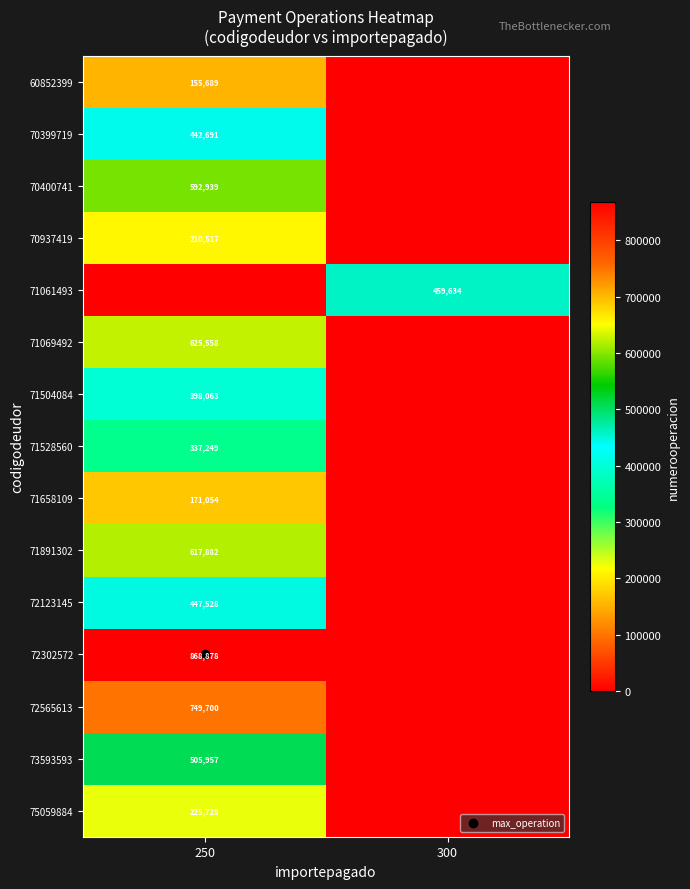

Which series has the largest range (max minus min)?

72302572